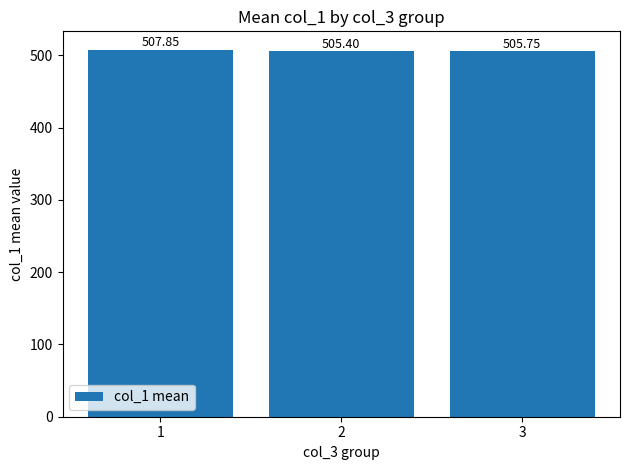

Are the bars grouped side by side (vs. stacked)?

No